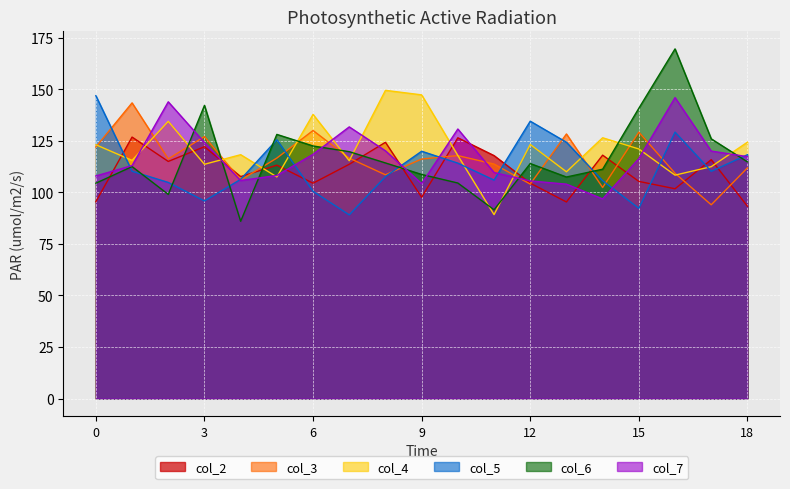

Reading right to left, list all the values displayed in this chart.

col_2: 18=93.3	17=115.9	16=101.8	15=105.4	14=118.1	13=95.4	12=104.5	11=117.9	10=126.5	9=97.7	8=124.3	7=113.7	6=104.5	5=113.2	4=107.7	3=122.2	2=115.0	1=126.9	0=95.5
col_3: 18=111.9	17=94.0	16=109.3	15=129.3	14=102.4	13=128.4	12=104.0	11=113.8	10=117.9	9=116.2	8=108.6	7=116.6	6=130.1	5=116.7	4=106.0	3=127.1	2=116.3	1=143.5	0=122.1
col_4: 18=124.4	17=112.5	16=108.4	15=121.1	14=126.5	13=110.0	12=123.3	11=89.2	10=117.9	9=147.3	8=149.5	7=115.4	6=137.9	5=107.5	4=118.3	3=113.7	2=134.5	1=115.6	0=123.2
col_5: 18=118.3	17=110.3	16=129.3	15=92.3	14=105.7	13=124.3	12=134.6	11=106.0	10=114.2	9=120.0	8=107.7	7=89.1	6=100.6	5=125.6	4=106.3	3=95.9	2=104.9	1=110.3	0=147.0
col_6: 18=114.8	17=126.0	16=169.7	15=140.8	14=111.3	13=107.5	12=114.0	11=91.6	10=104.6	9=108.7	8=114.3	7=119.8	6=122.6	5=128.2	4=86.0	3=142.2	2=99.1	1=112.5	0=104.5
col_7: 18=117.4	17=120.1	16=146.0	15=116.4	14=96.9	13=104.0	12=105.6	11=109.7	10=130.8	9=104.3	8=120.2	7=131.8	6=118.5	5=108.2	4=105.8	3=124.2	2=144.0	1=113.0	0=108.0